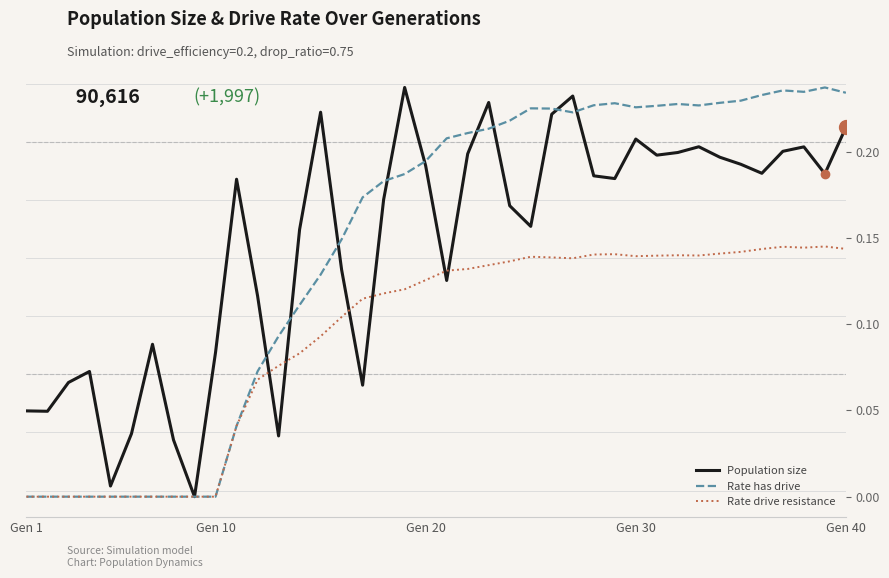

How many series are shown in this chart?

3